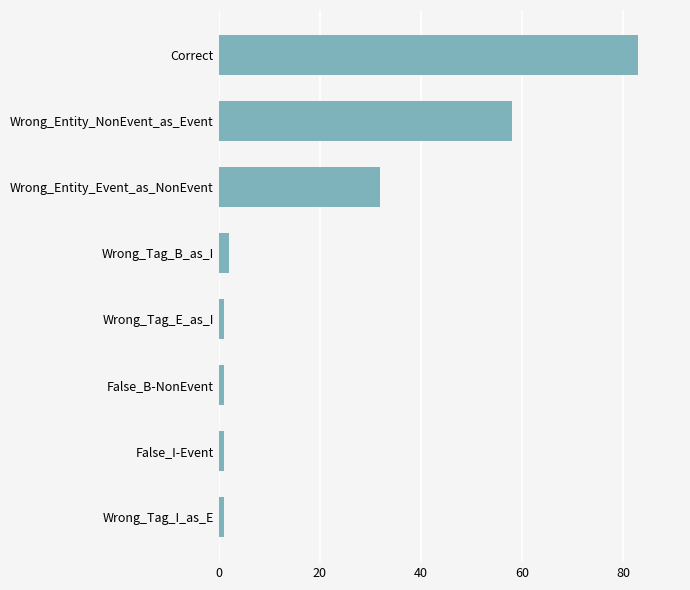

Are the bars grouped side by side (vs. stacked)?

No